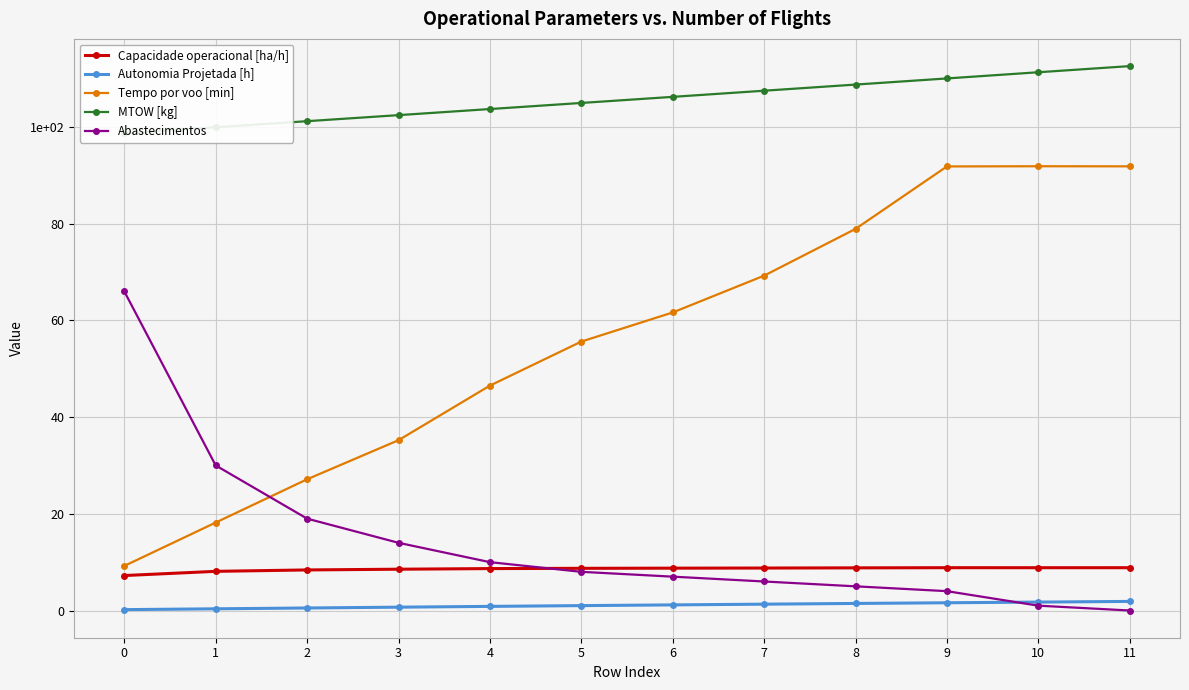

How many categories are shown in the chart?

12